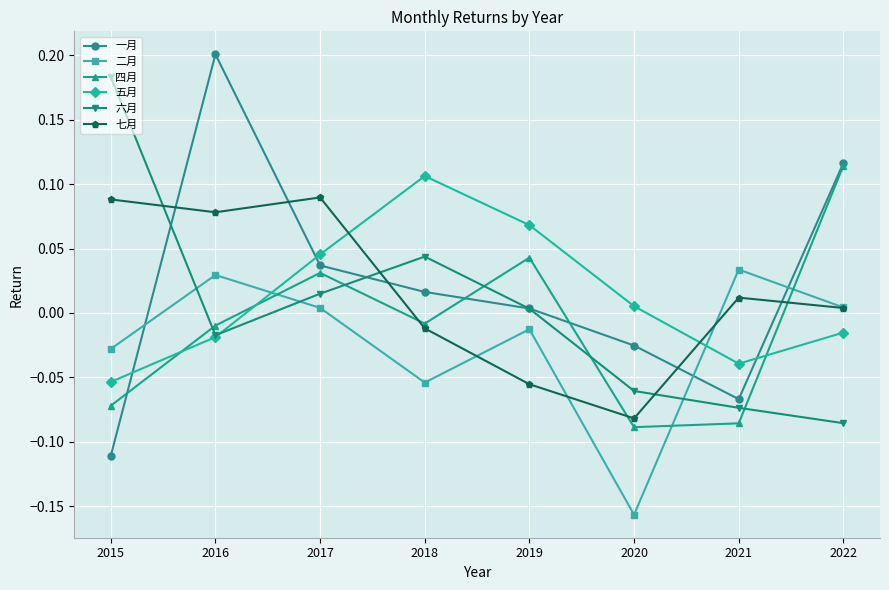

Is this an area chart (filled region under the line)?

No